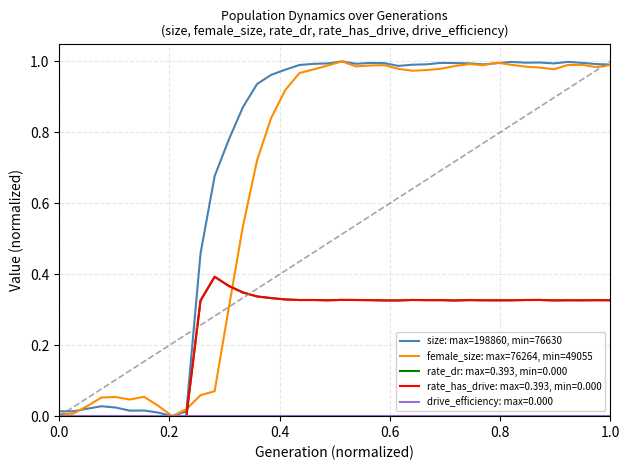

Is this an area chart (filled region under the line)?

No